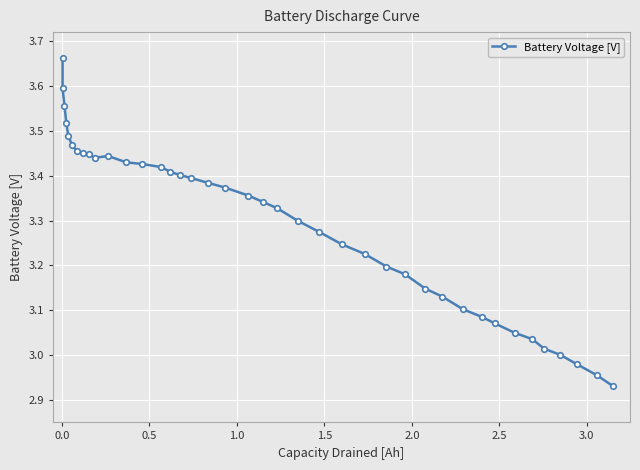

Is this an area chart (filled region under the line)?

No